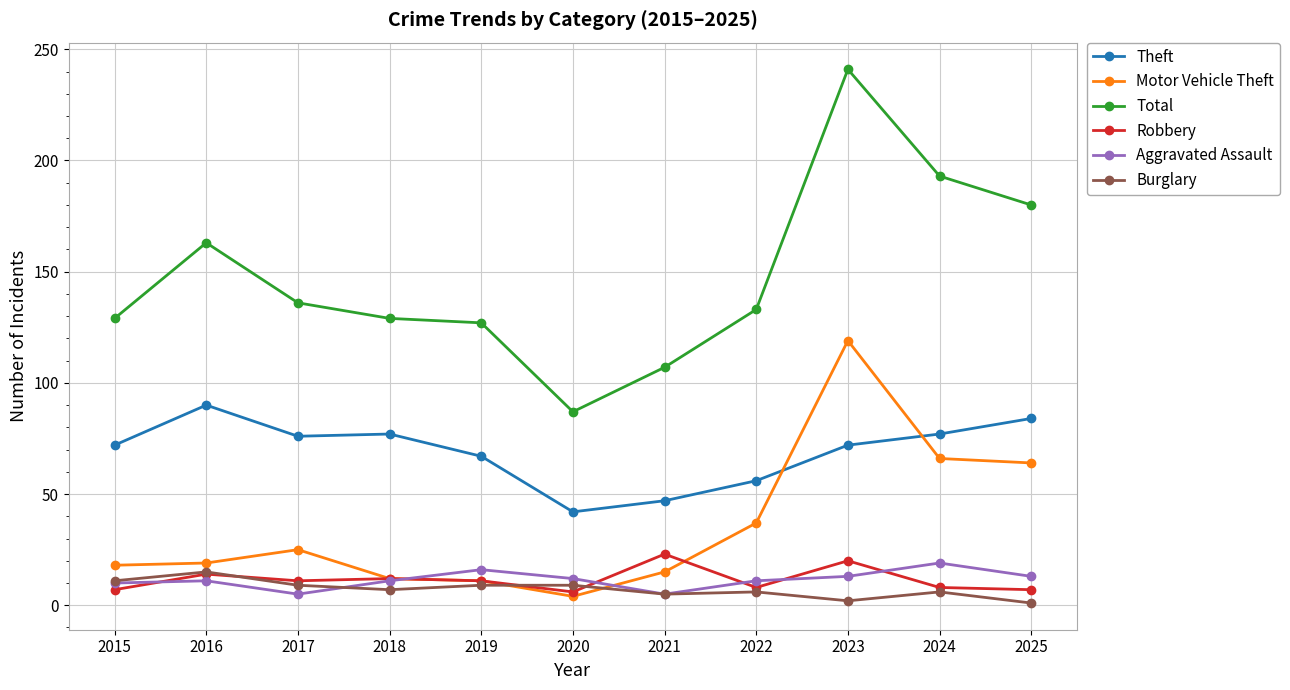

Which series changed the most between 2016 and 2023?

Motor Vehicle Theft